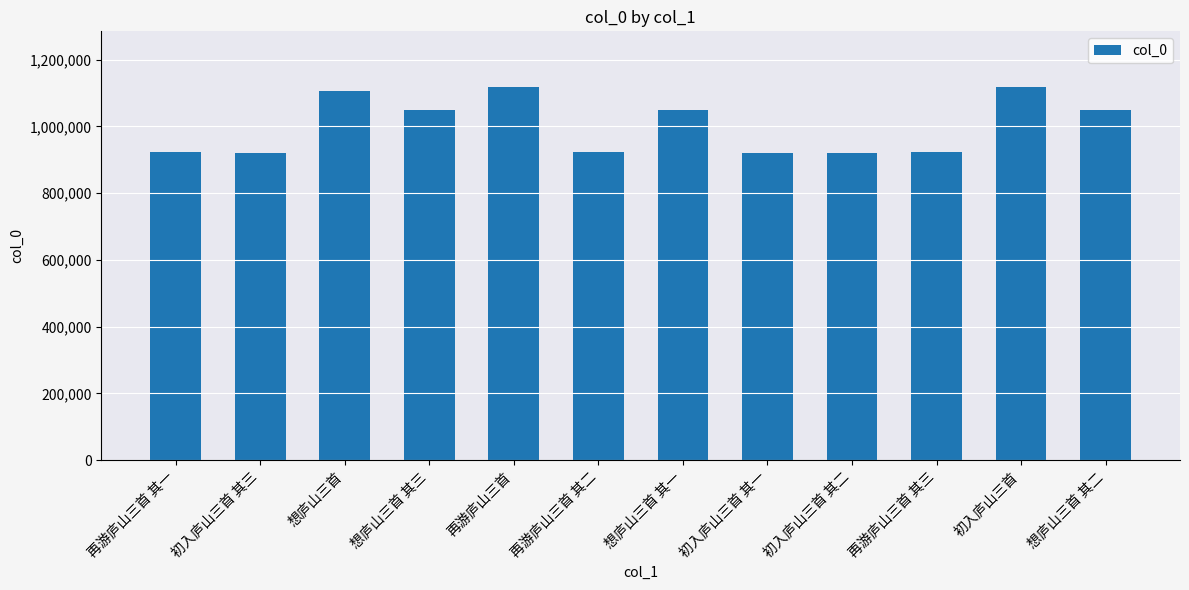

What is the minimum value shown in the chart?

921305